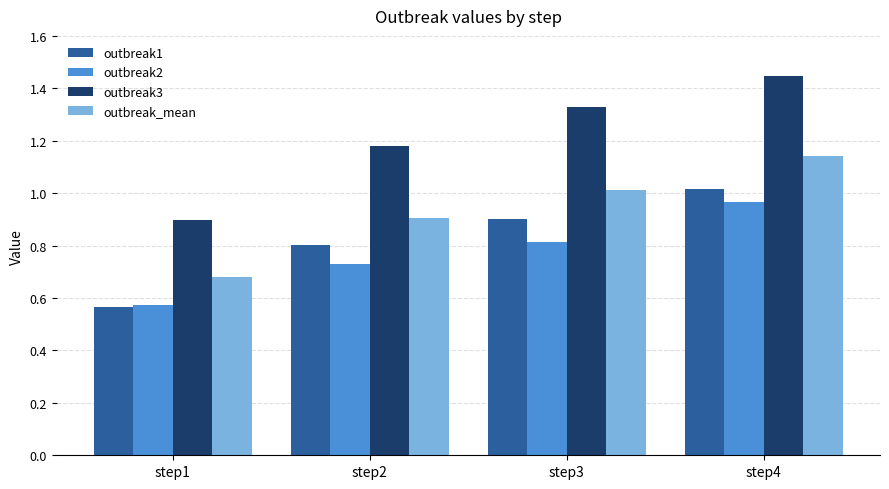

What is the difference between the highest and lowest values at step4?

0.5